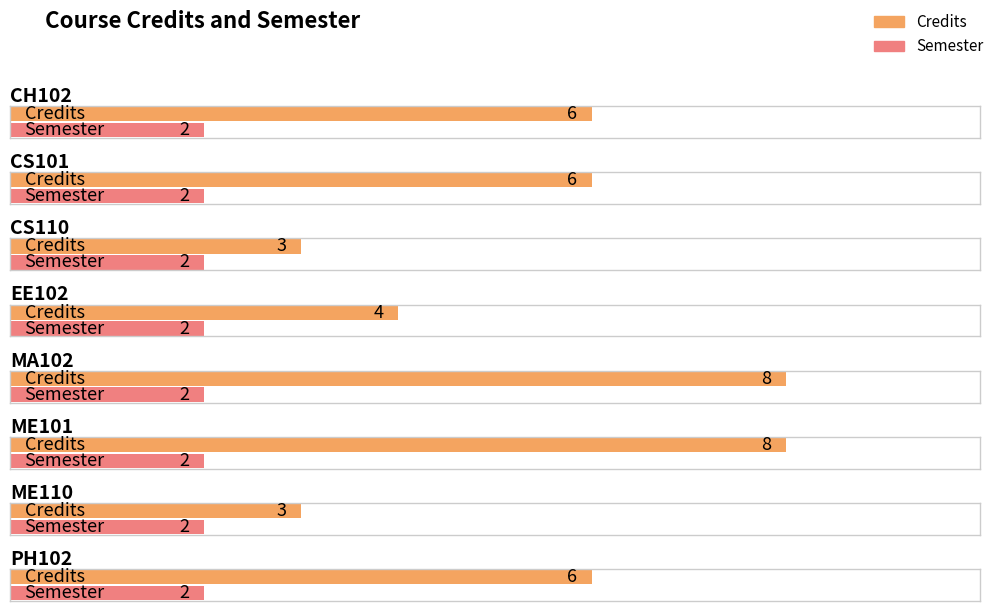

At which label is Credits closest to 5?

CH102